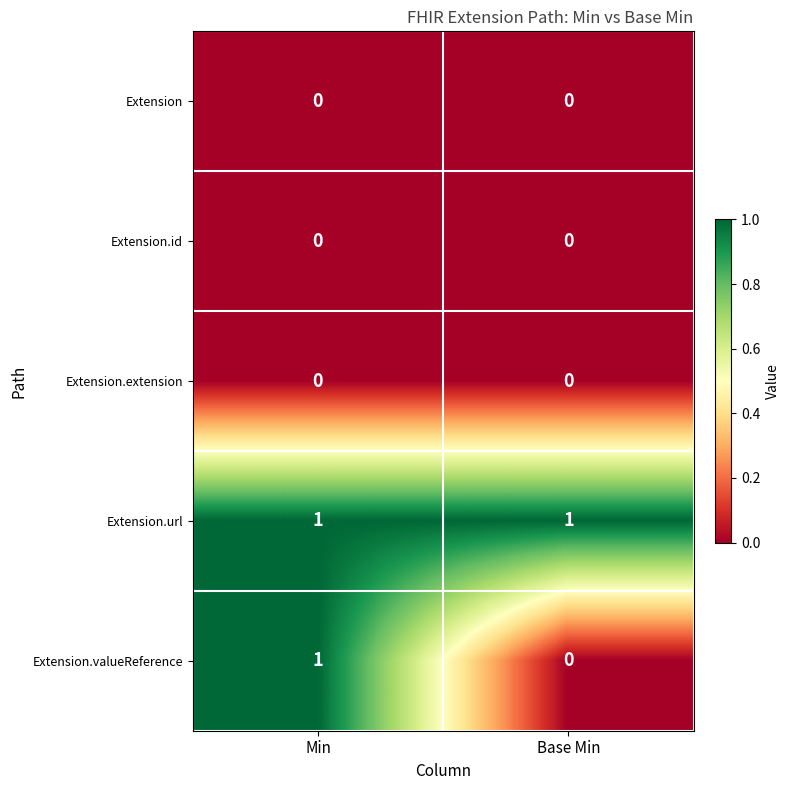

At which label does Extension.valueReference reach its peak?

Min